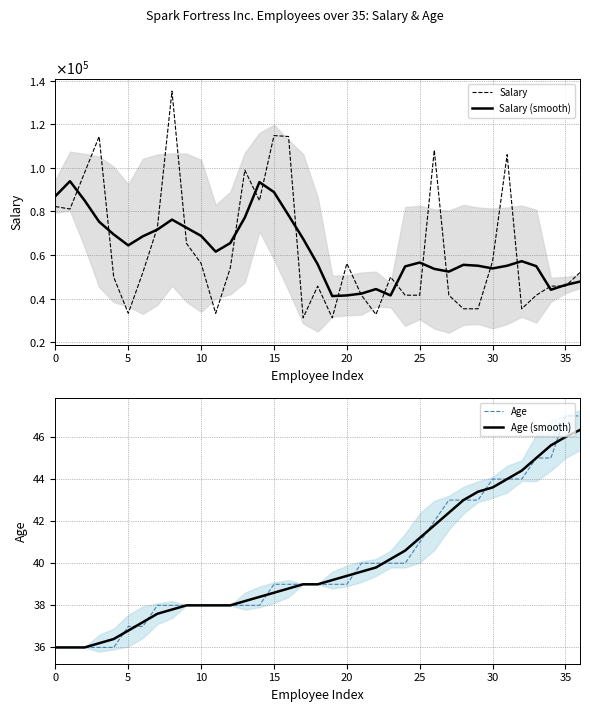

What is the minimum value for Age?

36.0